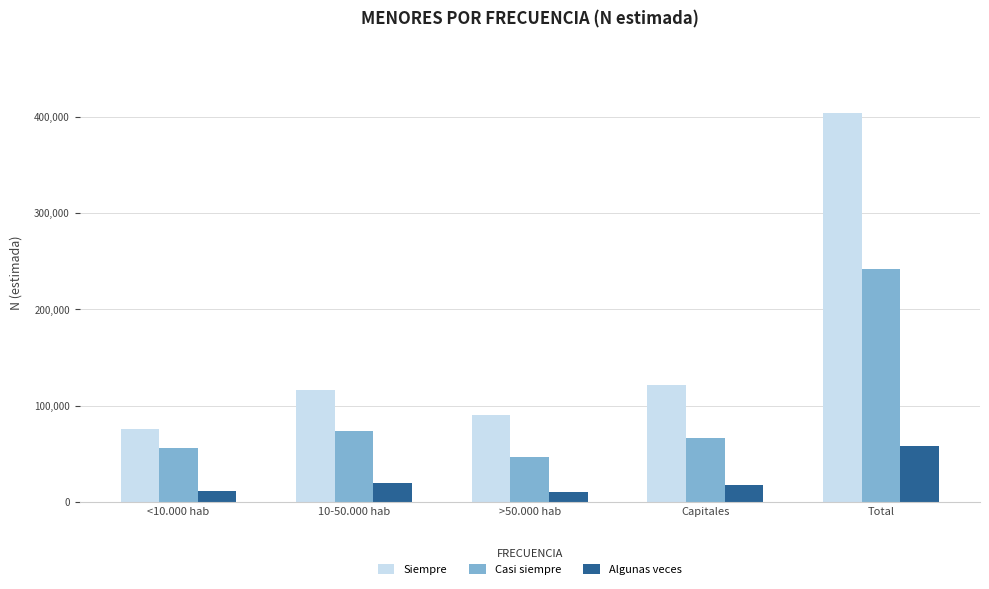

Count the number of categories in the chart.

5